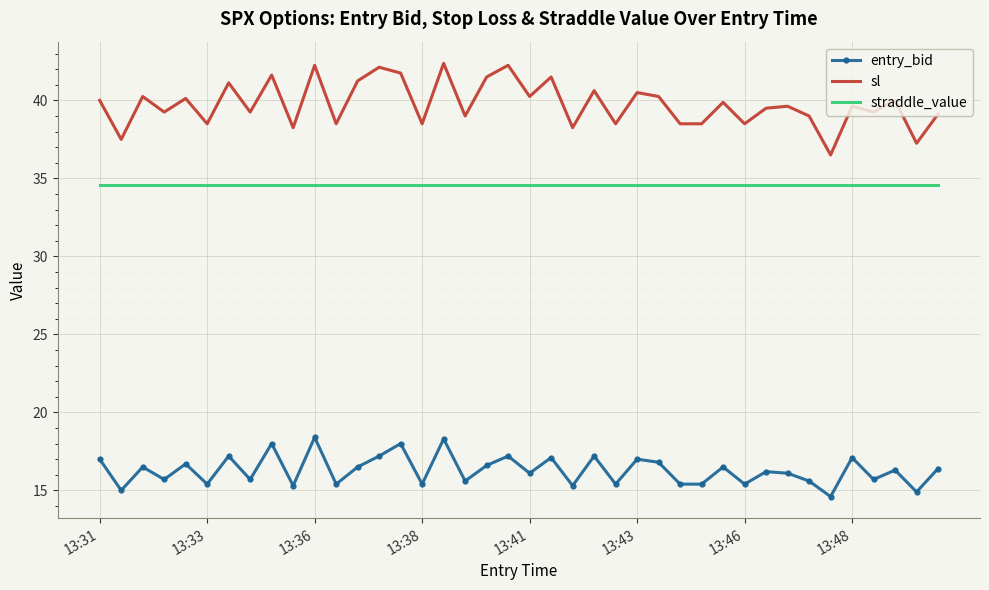

True or false: entry_bid and sl intersect in this chart.

False